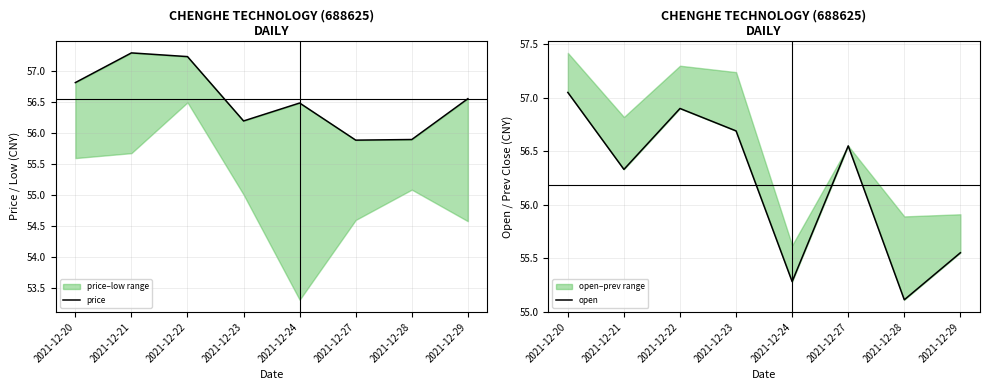

How many interior local peaks does the price series have?

2